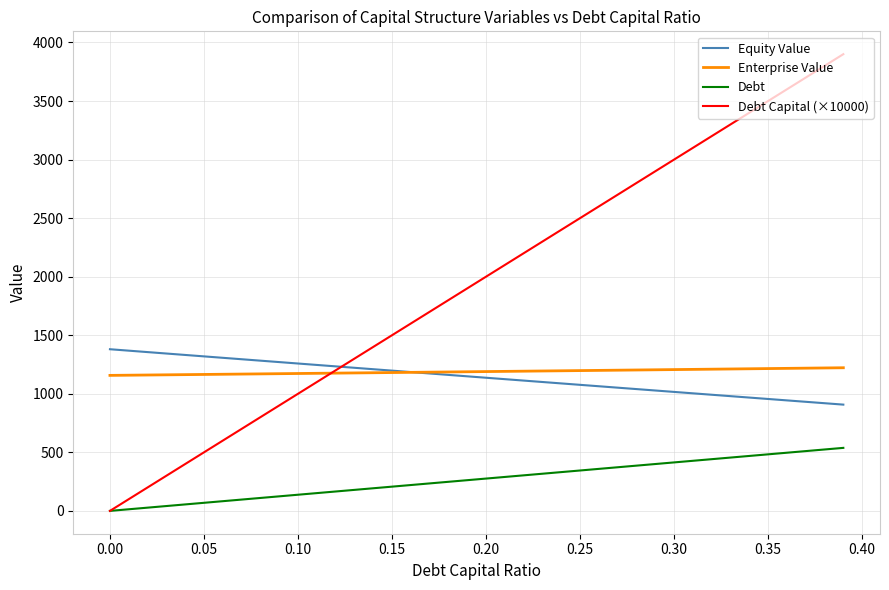

Is this an area chart (filled region under the line)?

No